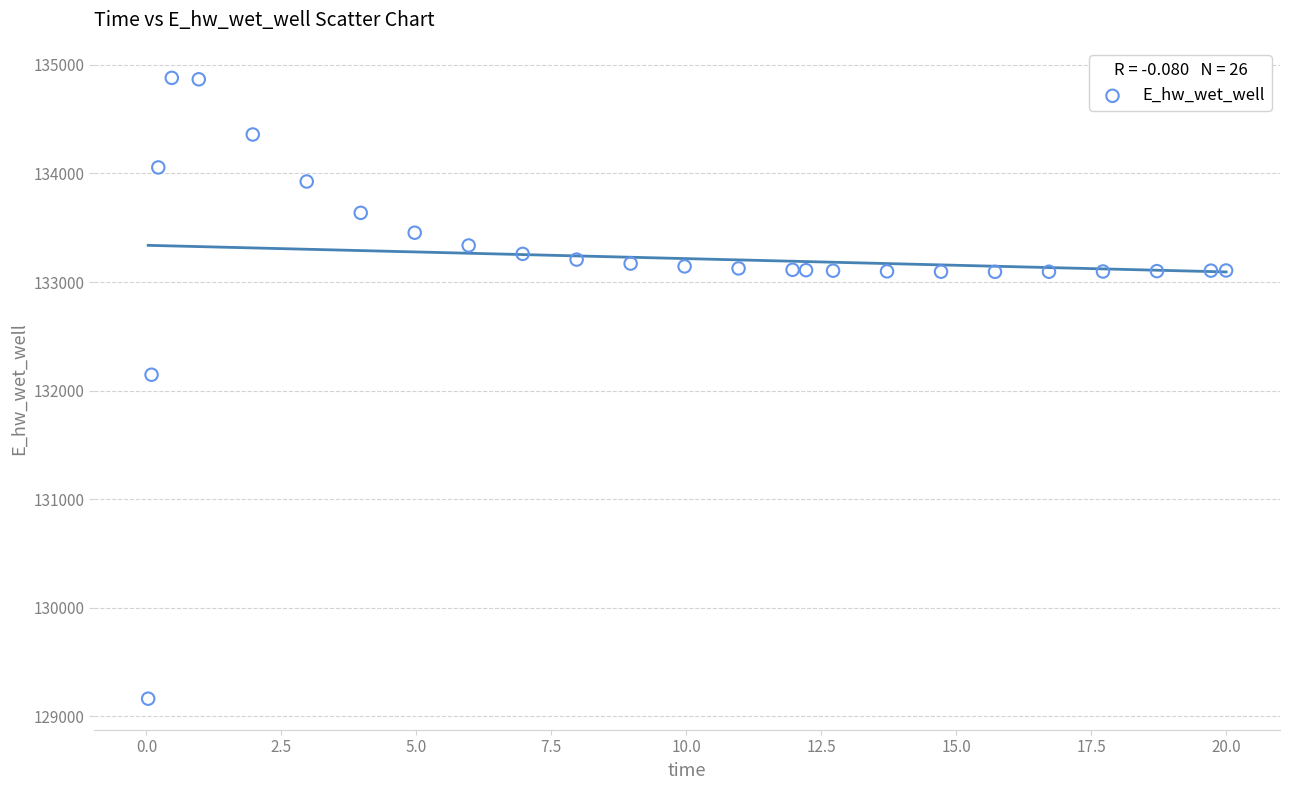

What is the range of Y values (max minus min)?

5715.6